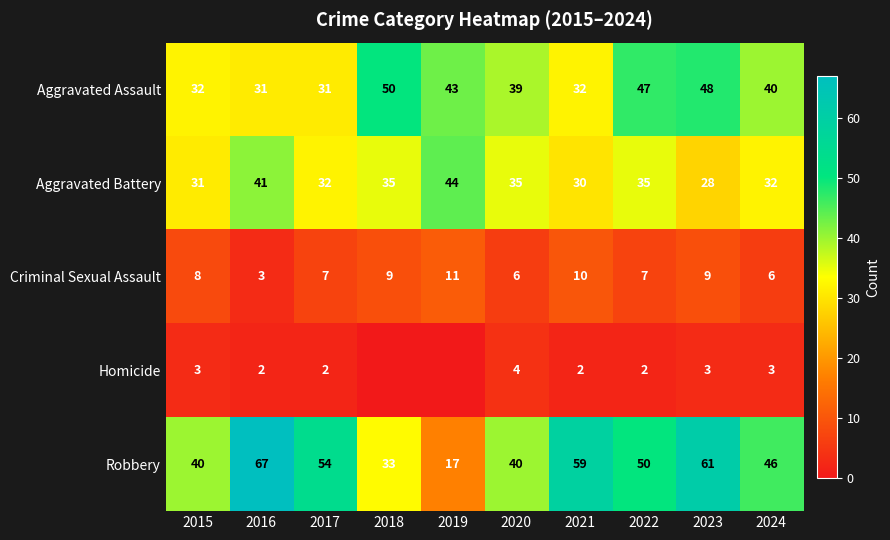

Count the Criminal Sexual Assault values in the range 6 to 9.

7